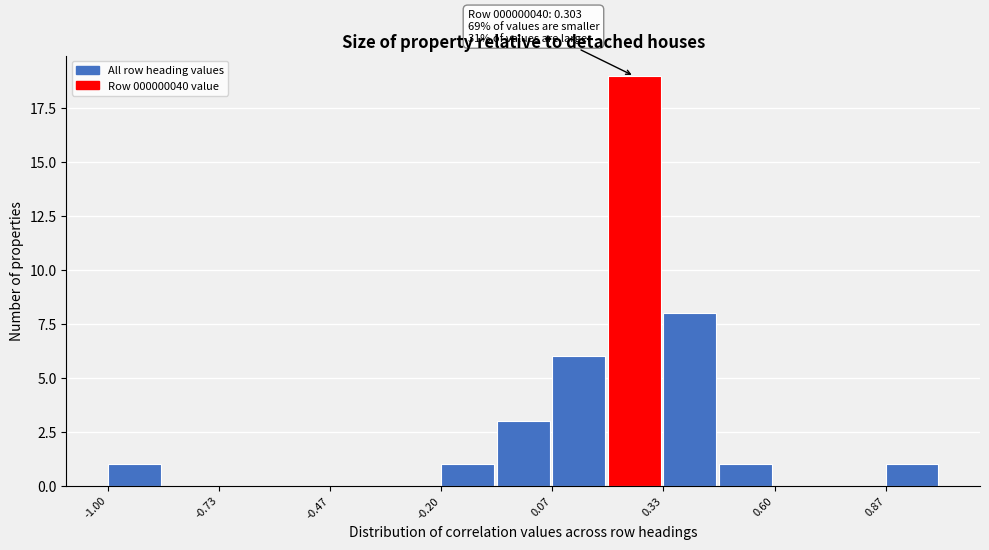

Around what value on the x-axis is the tallest bar? Give the approximate position of its centre, as read against the axis.

0.25